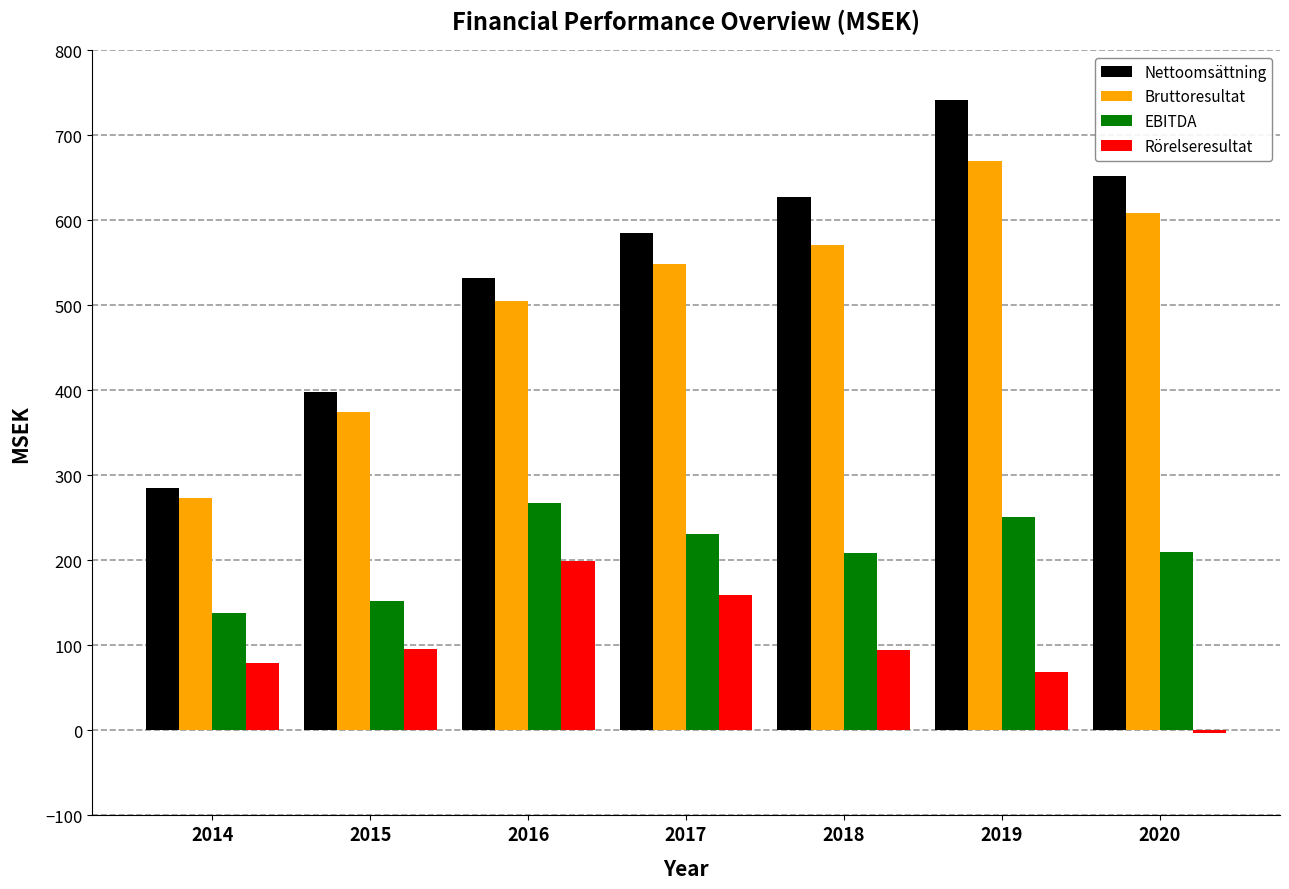

Are the bars horizontal?

No